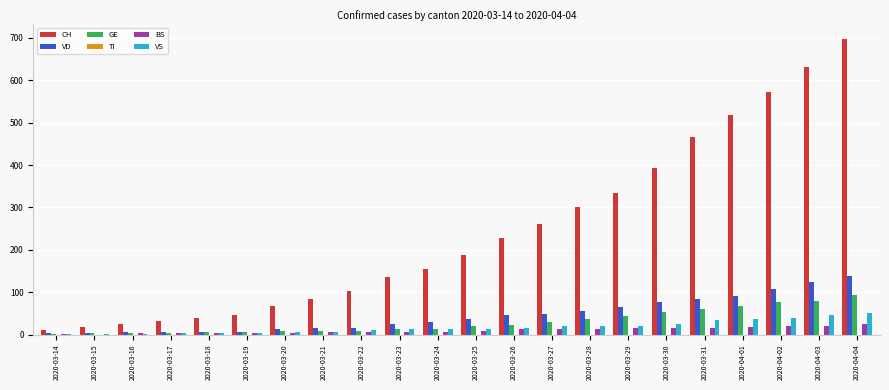

Which series changed the most between 2020-03-16 and 2020-03-29?

CH